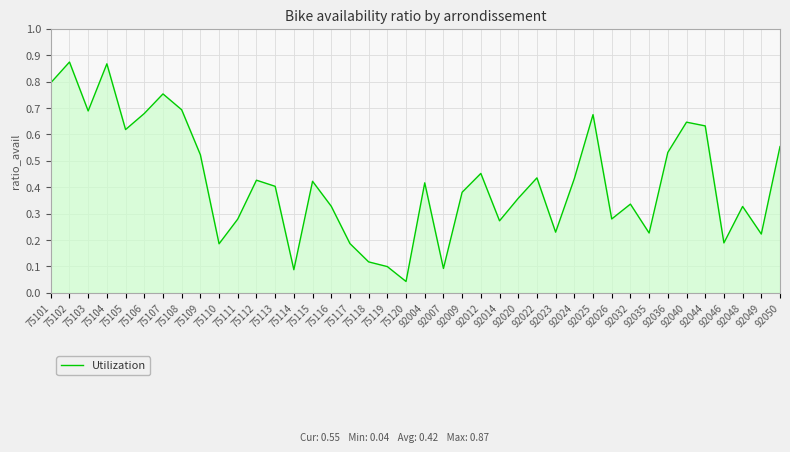

Where is the data nearest to the value 0?

75120